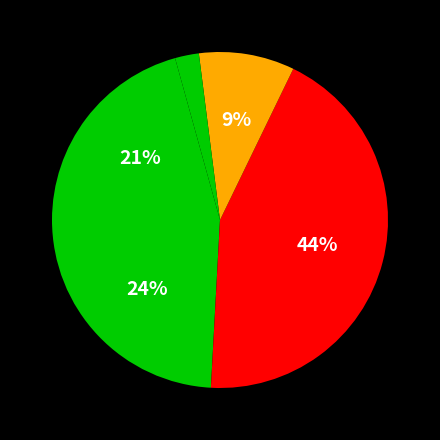

How many segments does this pie chart have?

5